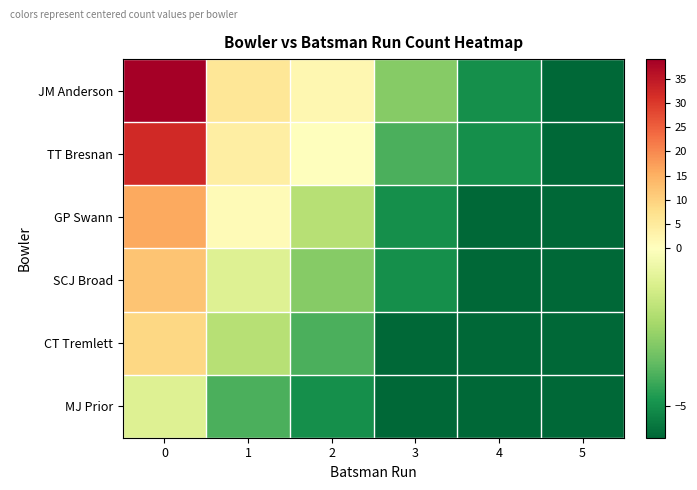

Which series has the largest total across all categories?

JM Anderson